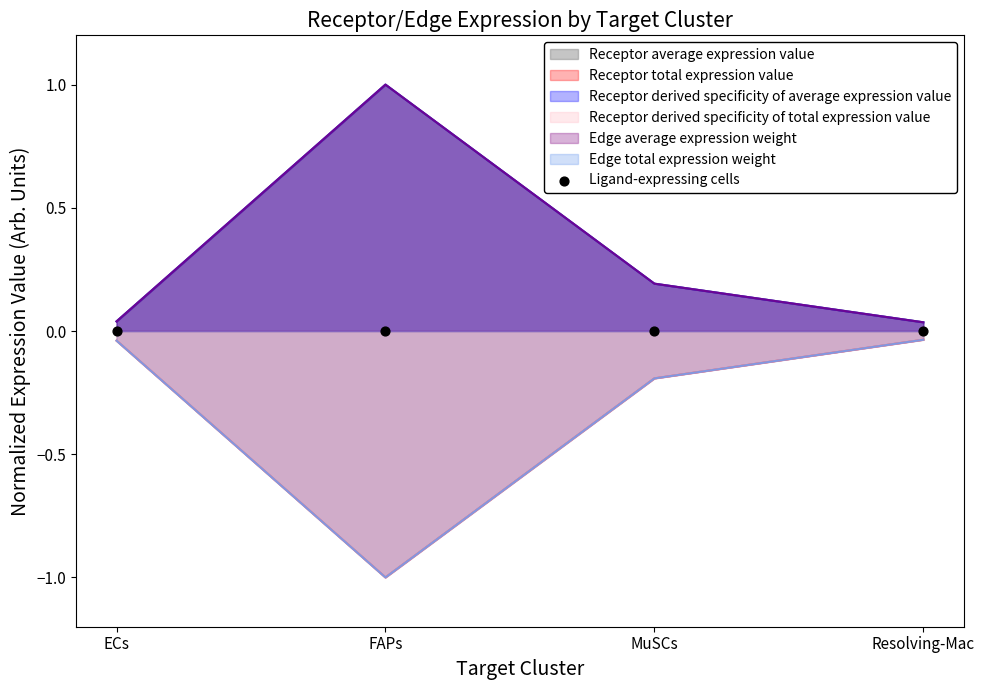

Which series has the largest total across all categories?

Receptor average expression value